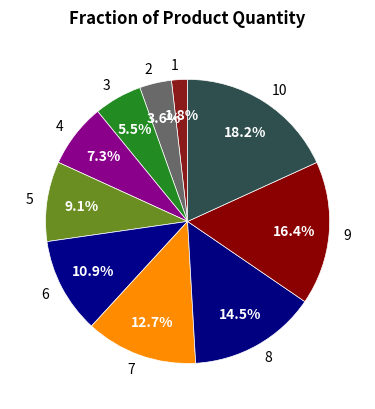

Rank the categories by value from highest to lowest.

10, 9, 8, 7, 6, 5, 4, 3, 2, 1